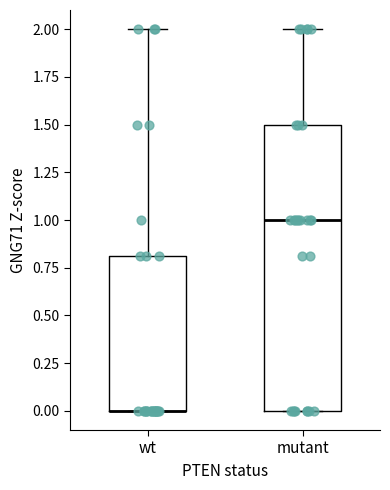

Reading left to right, transcribe this box plot: for each box, give where its median line is, the range the box spans, and where its two whiskers end, as read against the y-axis. The values are not printed on the chart, so give them approximately, as read against the axis.

wt: median 0.0 (drawn on the box's lower edge), box 0.0 to 0.8, whiskers 0.0 to 2.0
mutant: median 1.0, box 0.0 to 1.5, whiskers 0.0 to 2.0